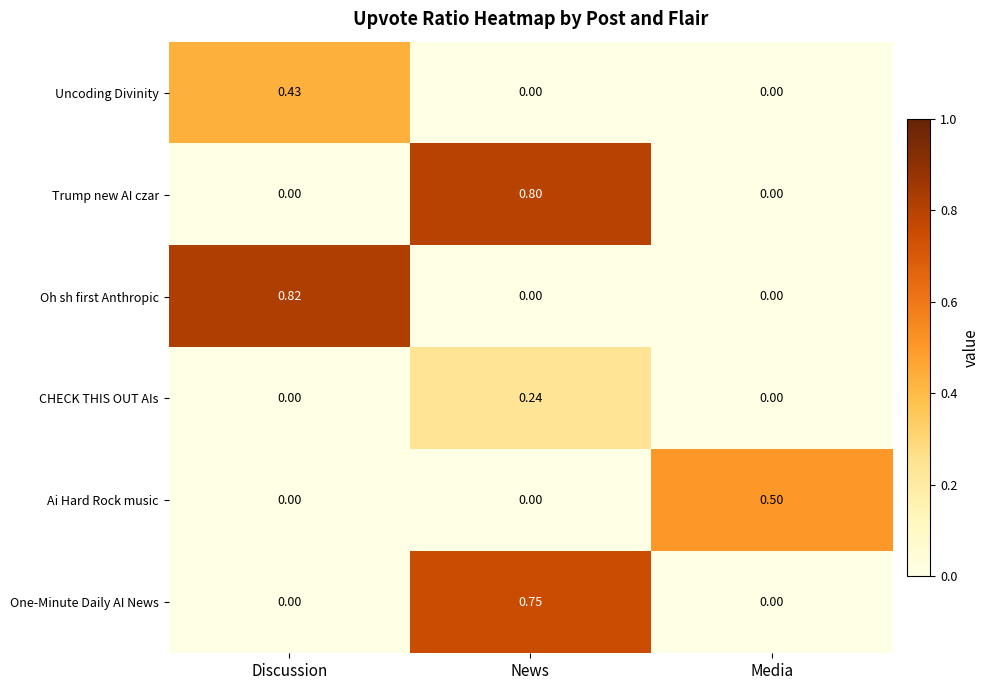

At which category does the chart reach its peak across all series?

Discussion